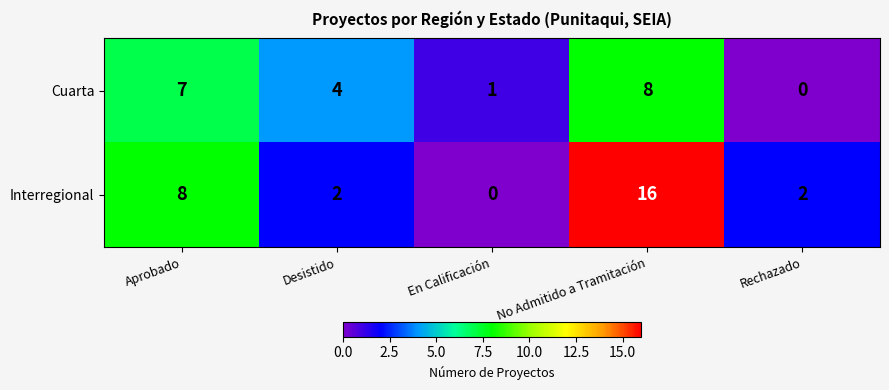

At which label does Cuarta first exceed 4?

Aprobado